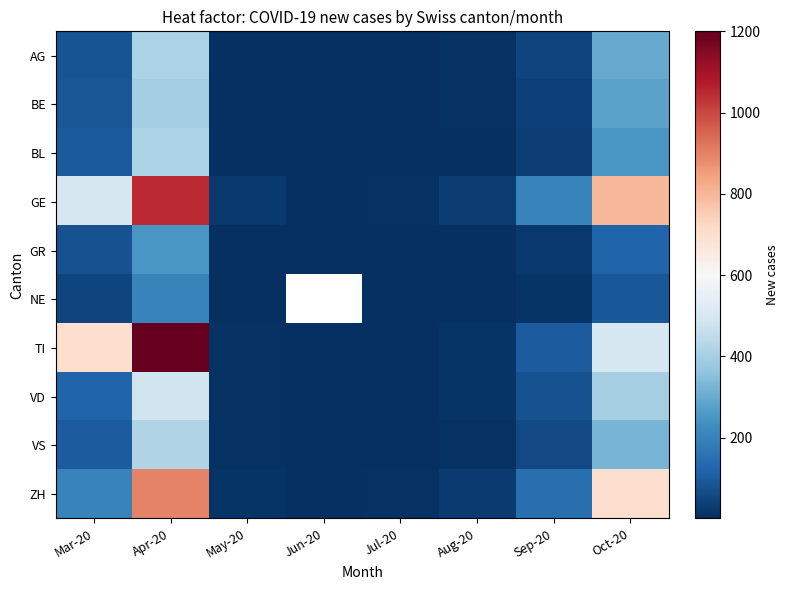

Is the value of GR at Apr-20 greater than the value of BE at Apr-20?

No